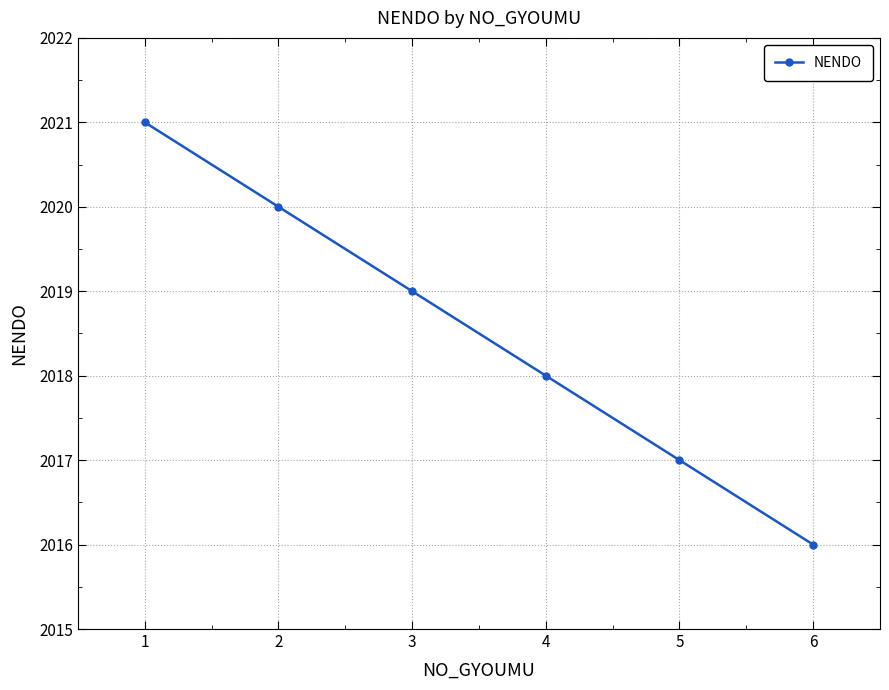

Which label corresponds to the smallest value in the chart?

6